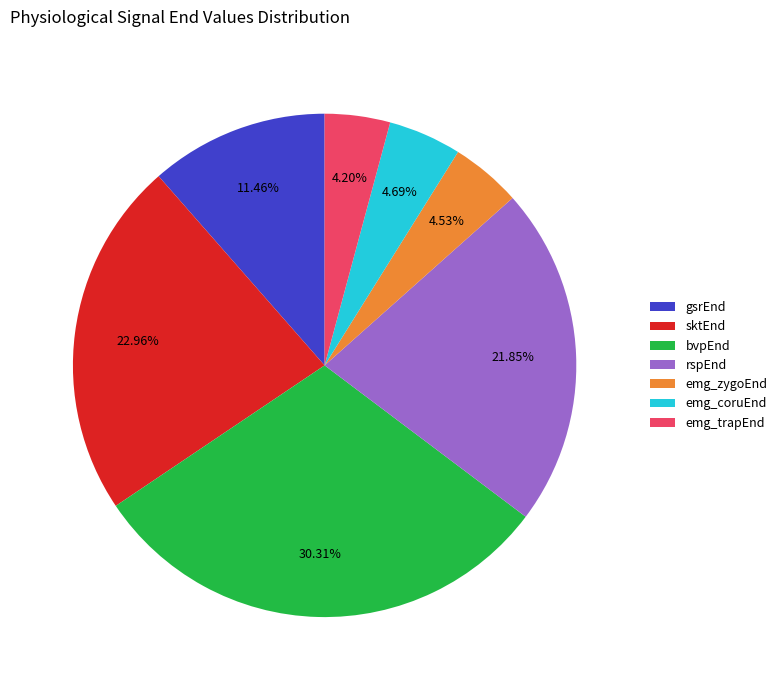

Which slice is the largest?

bvpEnd